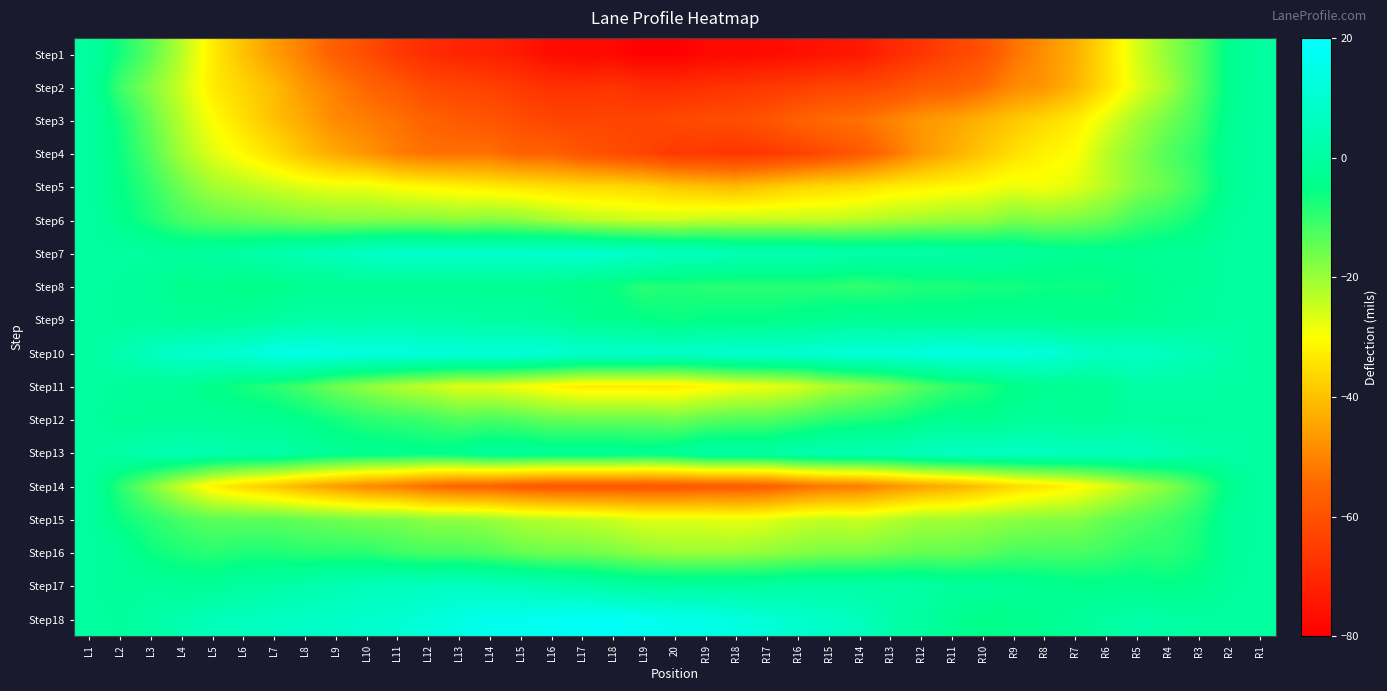

Count the number of categories in the chart.

39